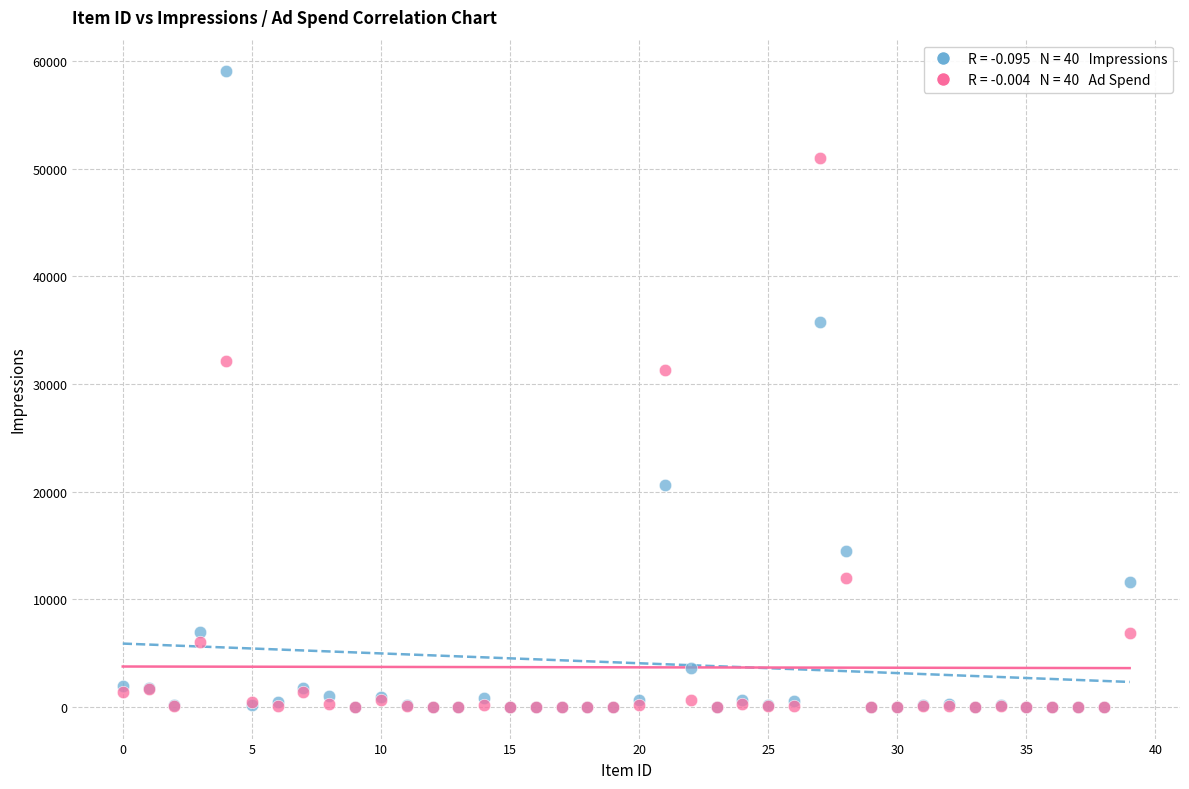

Across all series, what Y value is closest to 29523?

31286.4